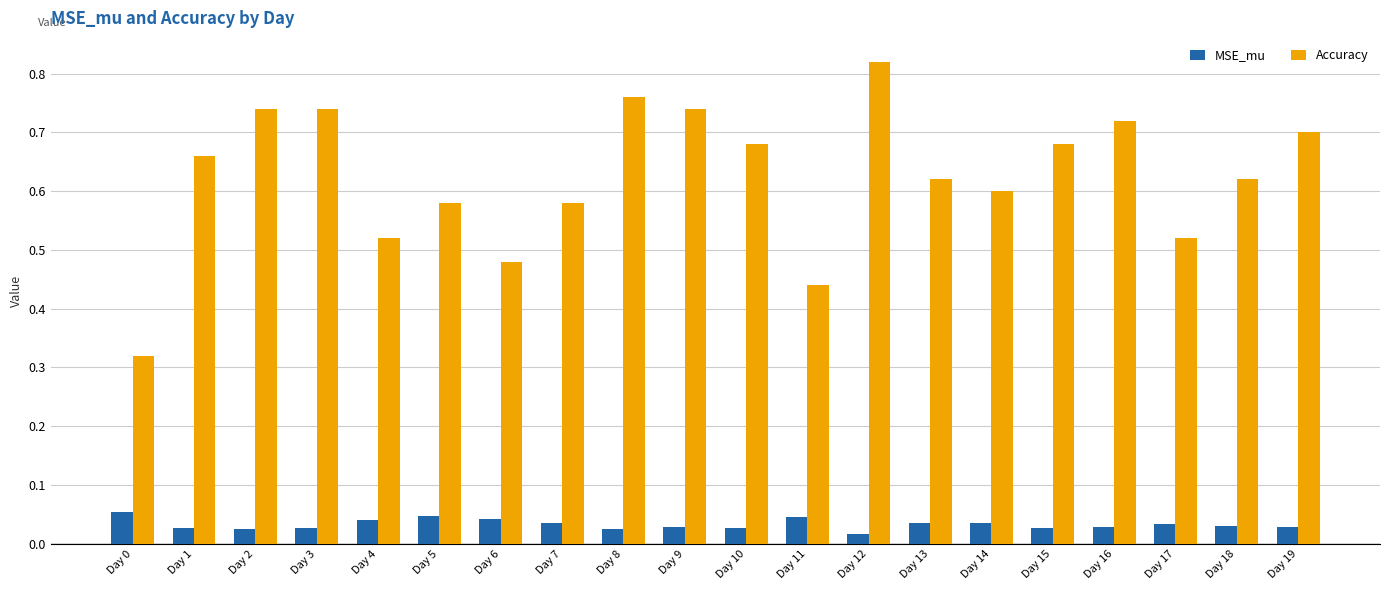

Are the bars horizontal?

No